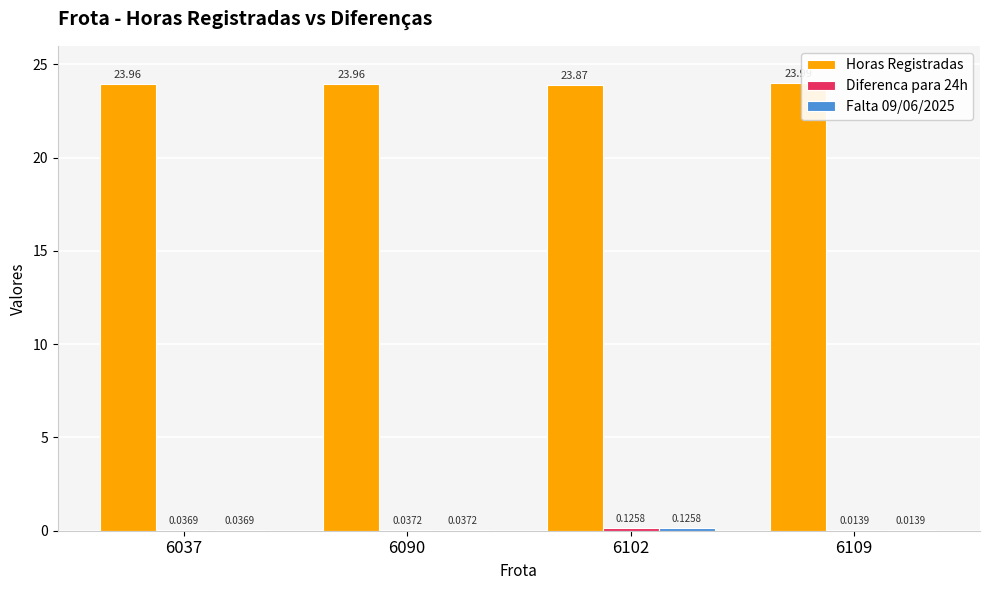

Which series has the largest total across all categories?

Horas Registradas